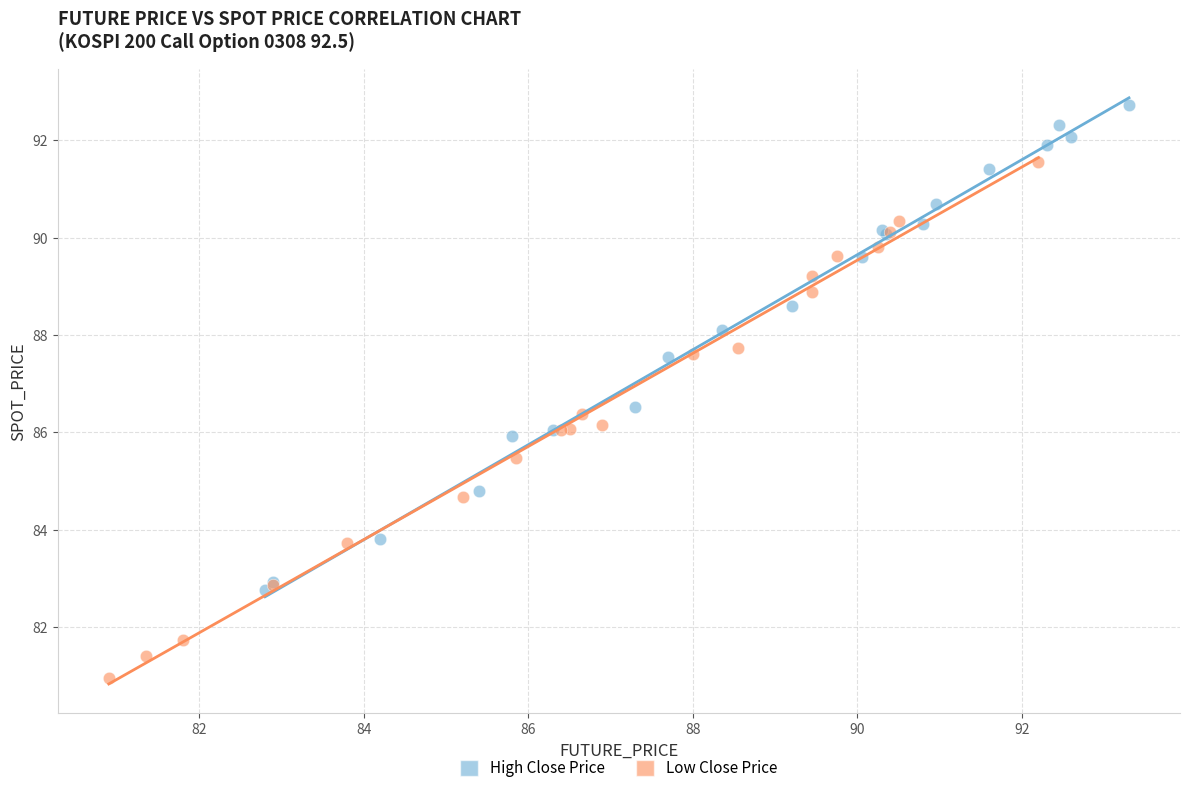

What are all the series names shown in the legend?

High Close Price, Low Close Price